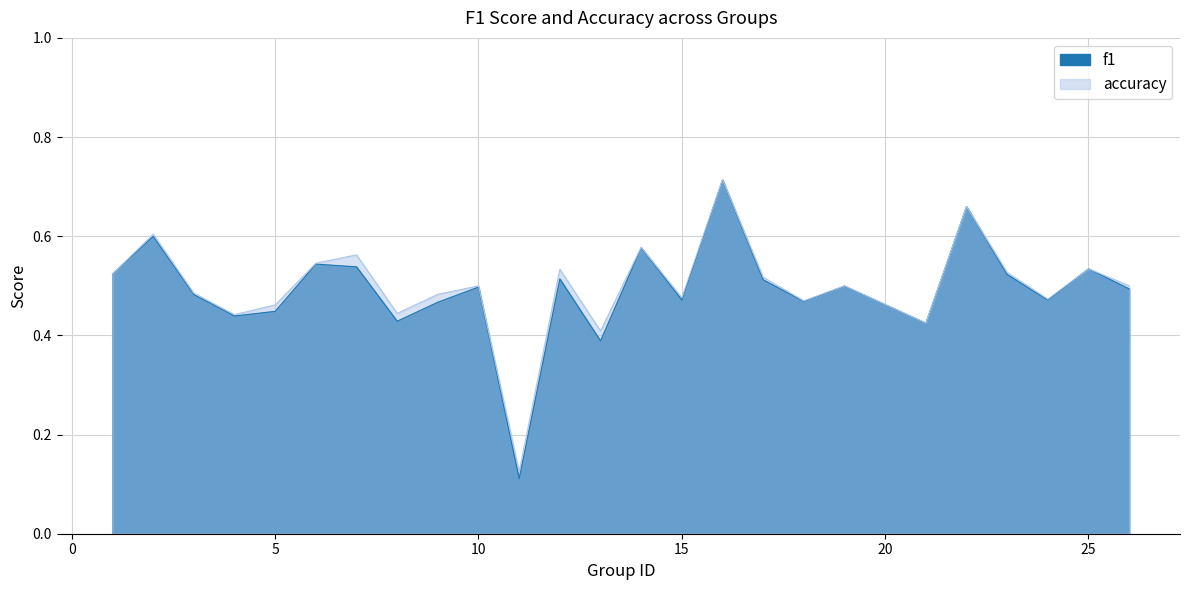

At which category is the sum across all series the highest?

16